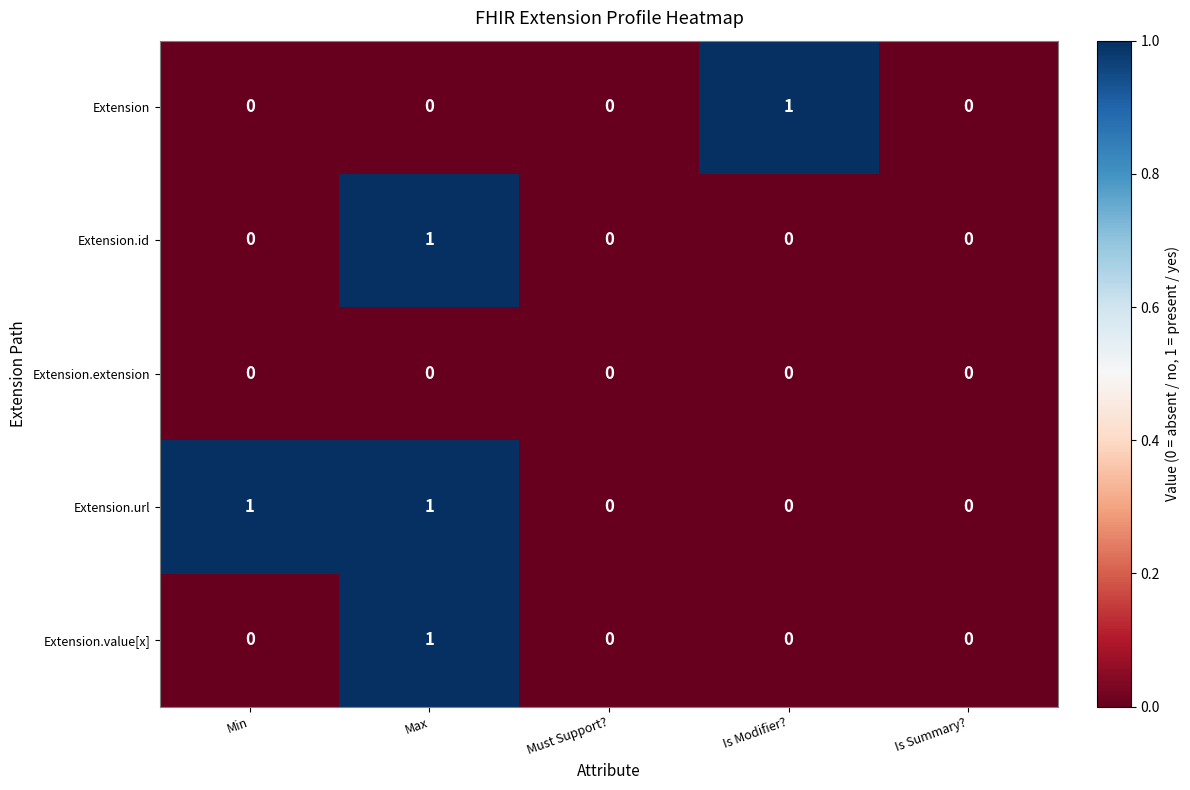

At which category is the sum across all series the highest?

Max